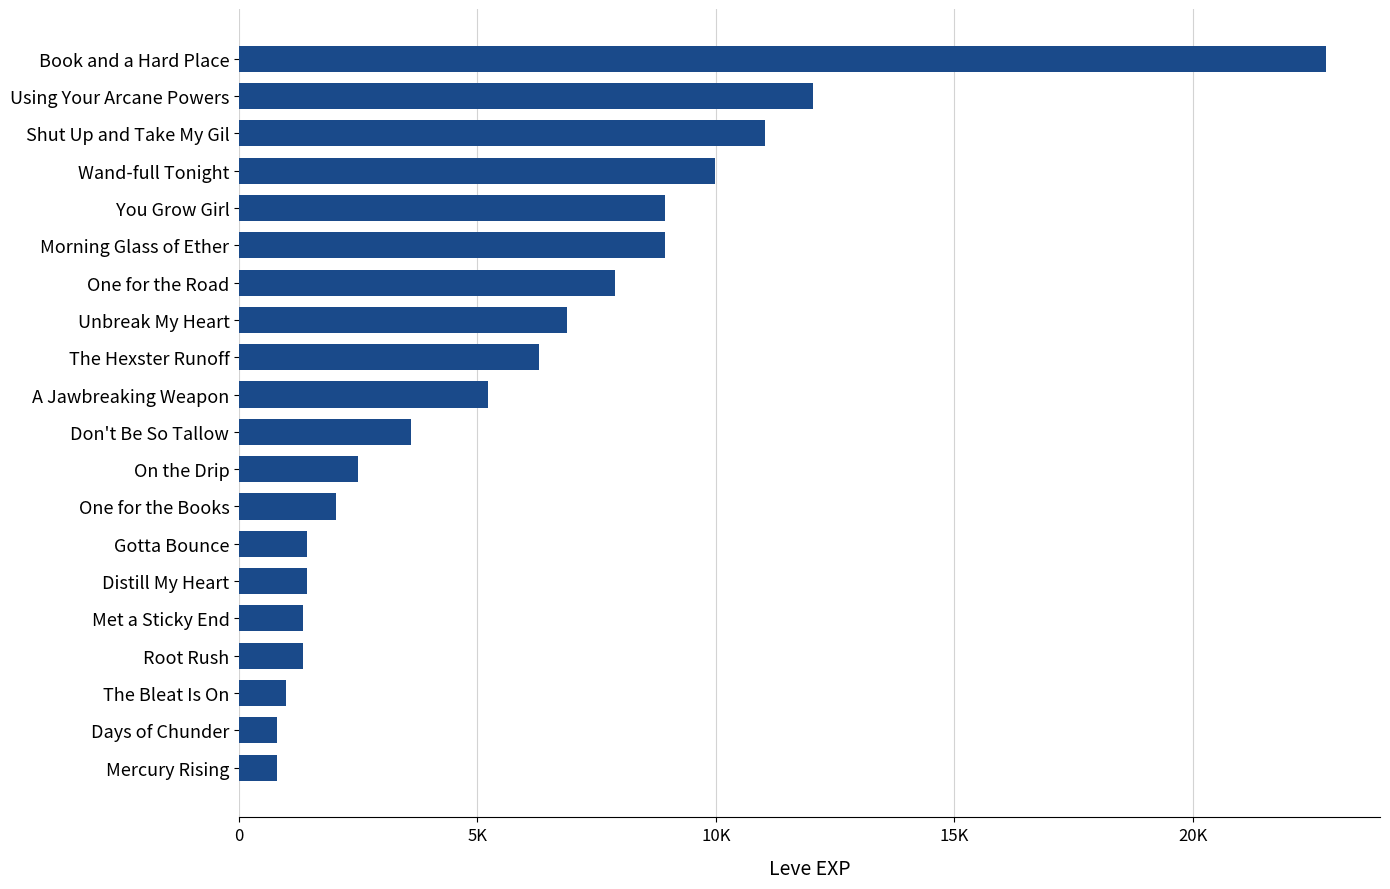

Does the chart contain any negative values?

No